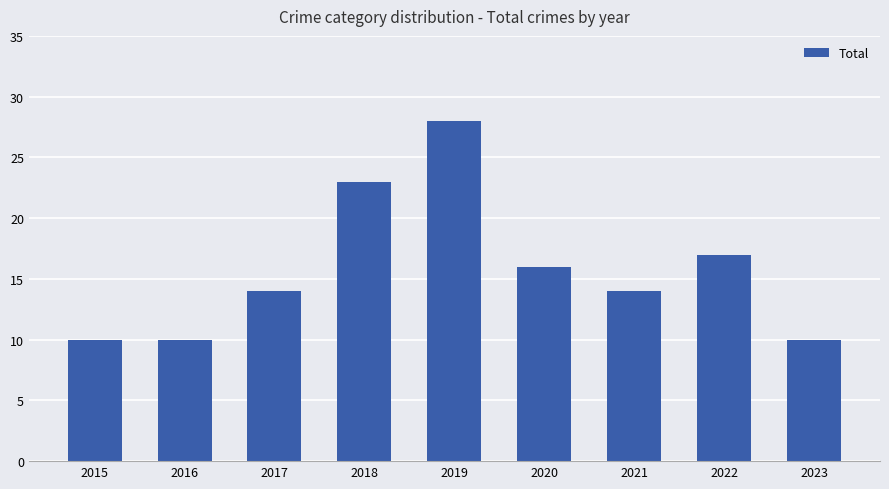

Reading left to right, list all the values displayed in this chart.

2015=10	2016=10	2017=14	2018=23	2019=28	2020=16	2021=14	2022=17	2023=10